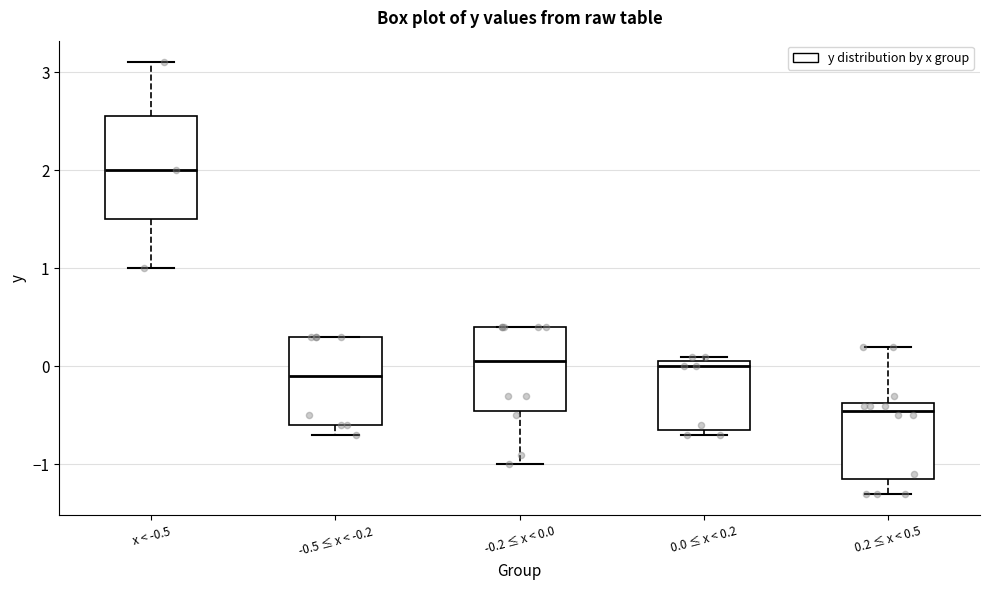

Reading left to right, read every box against the y-axis: the position of its median line, the range the box covers, and the ends of its whiskers. The values are not printed on the chart, so give them approximately, as read against the axis.

x < -0.5: median 2.0, box 1.5 to 2.6, whiskers 1.0 to 3.1
-0.5 ≤ x < -0.2: median -0.1, box -0.6 to 0.3, whiskers -0.7 to 0.3
-0.2 ≤ x < 0.0: median 0.1, box -0.4 to 0.4, whiskers -1.0 to 0.4
0.0 ≤ x < 0.2: median 0.0, box -0.6 to 0.1, whiskers -0.7 to 0.1 (just above the box's upper edge)
0.2 ≤ x < 0.5: median -0.4 (just below the box's upper edge), box -1.1 to -0.4, whiskers -1.3 to 0.2